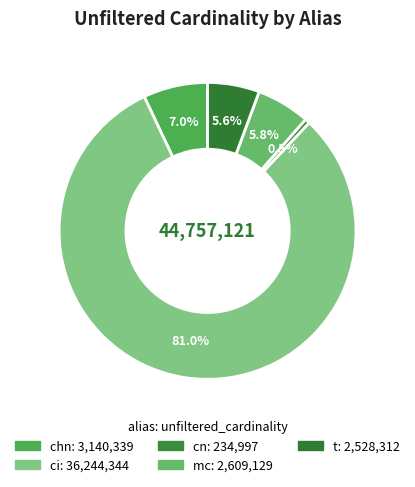

How many slices are in this pie chart?

5